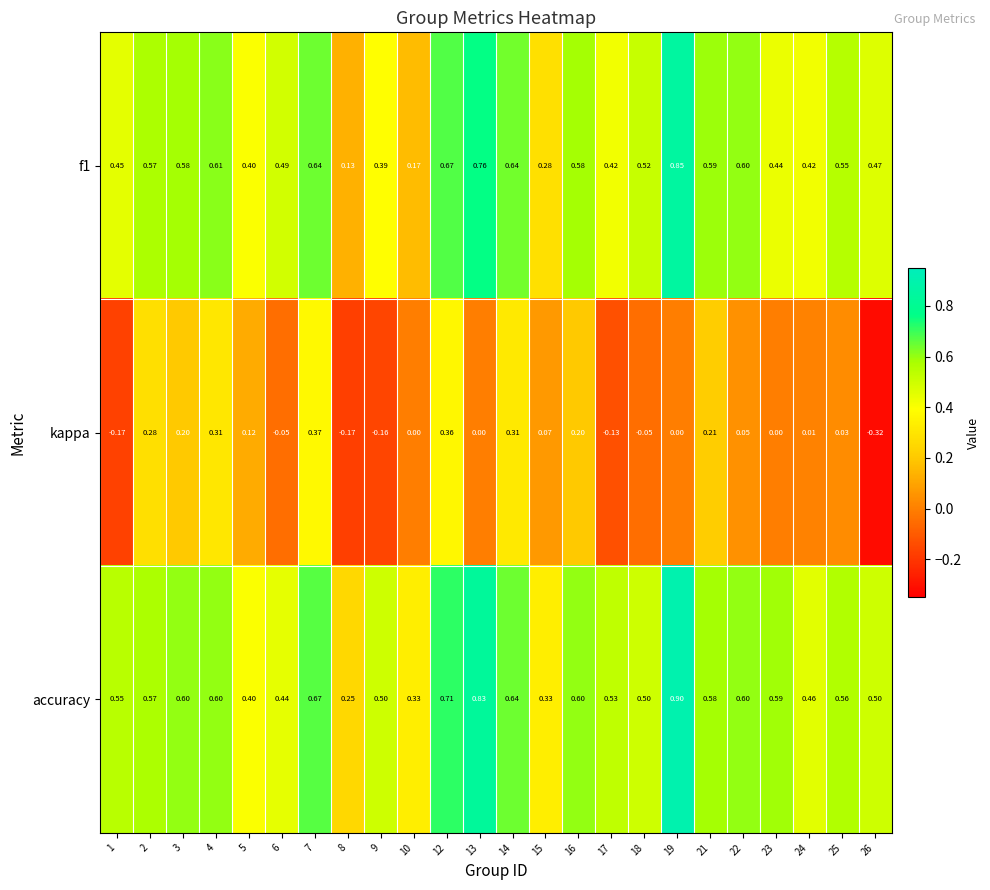

Which series has the largest total across all categories?

accuracy